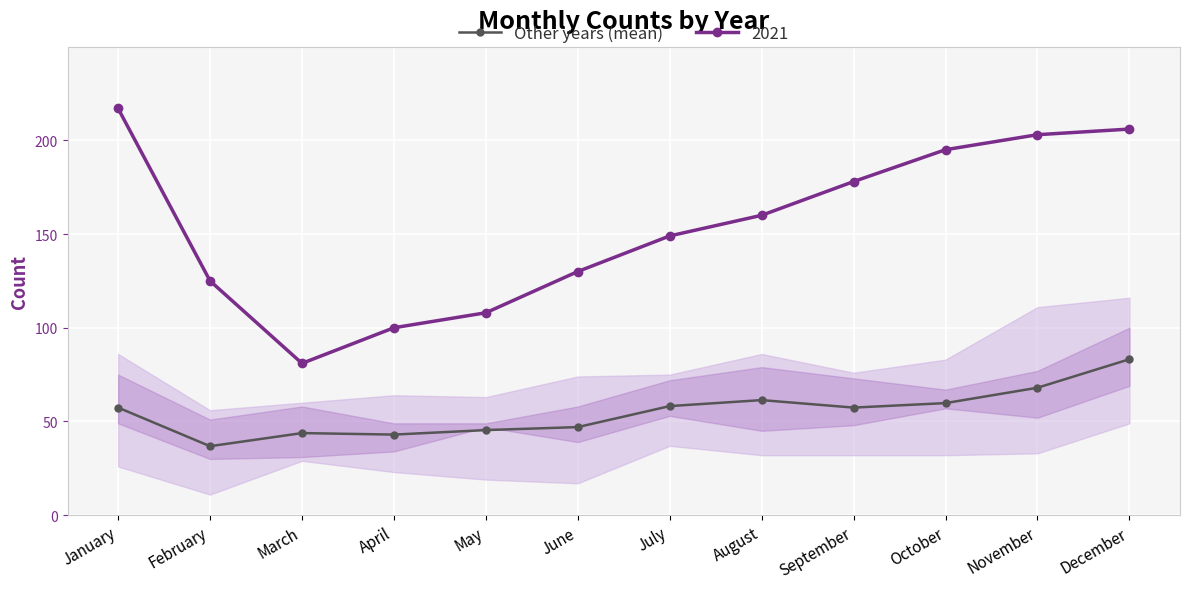

Which label corresponds to the smallest value in the chart?

February